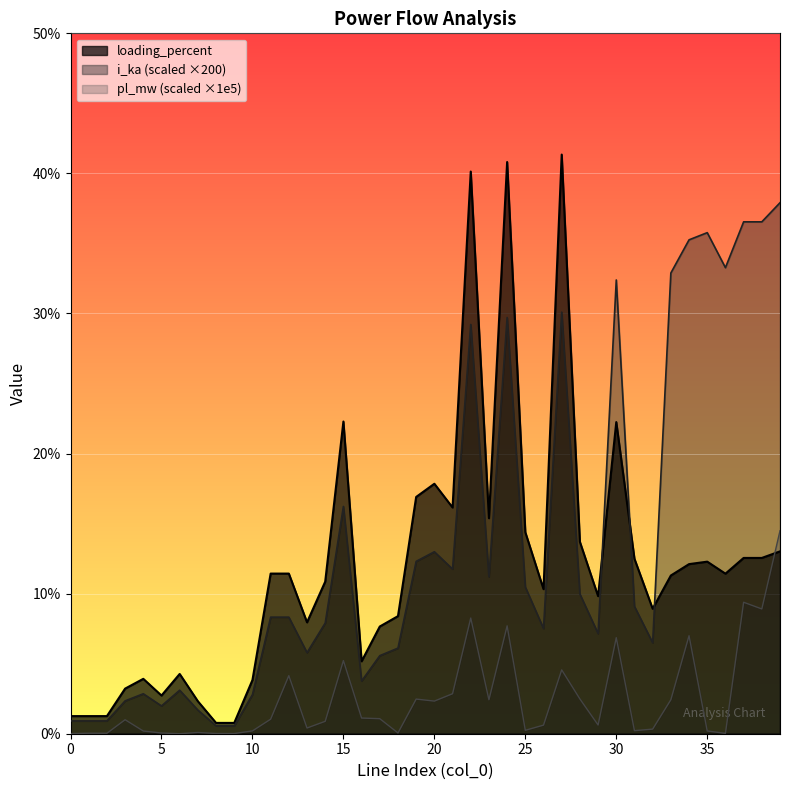

Is it true that i_ka equals 0.9 at 0?

True